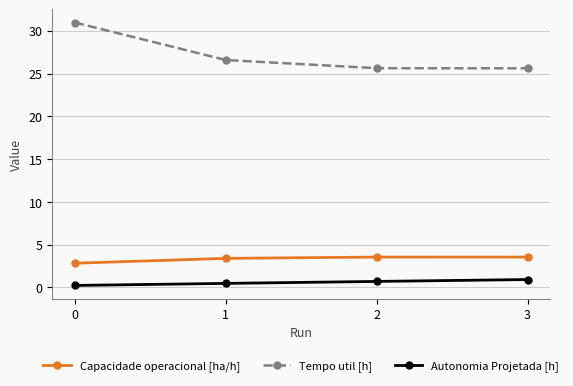

List the series in order of their peak value, highest first.

Tempo util [h], Capacidade operacional [ha/h], Autonomia Projetada [h]